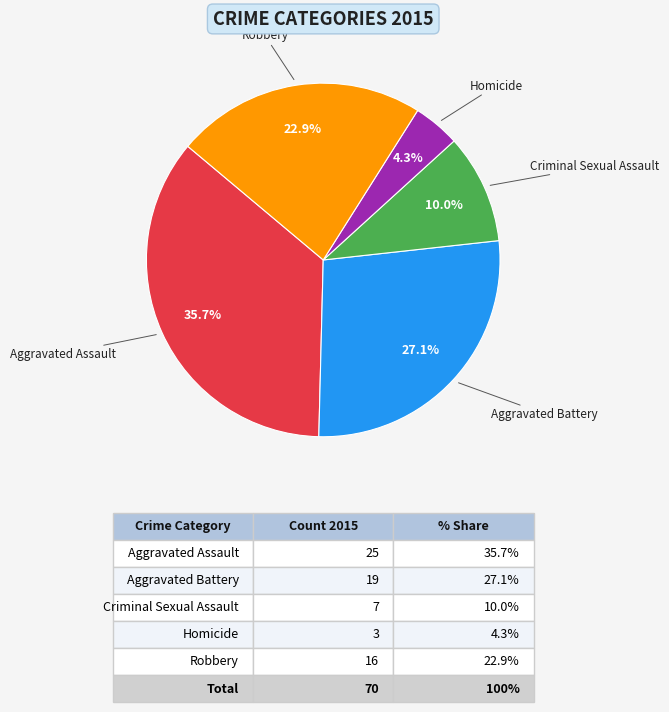

How many slices are in this pie chart?

5